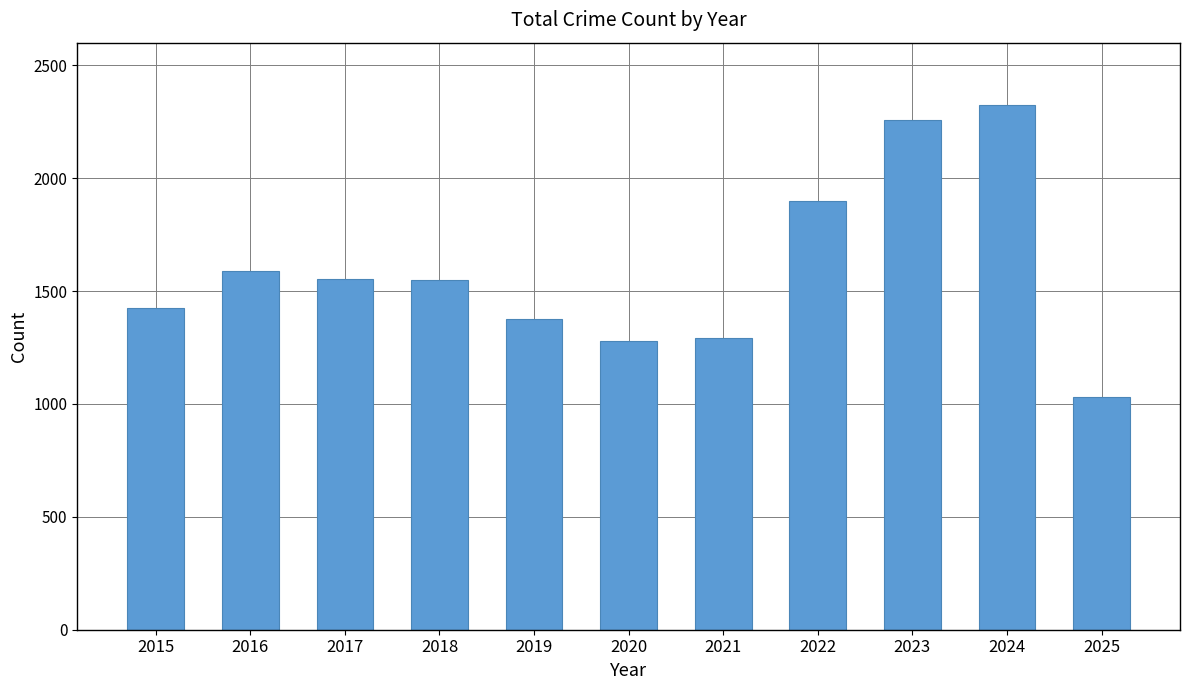

How many series are shown in this chart?

1